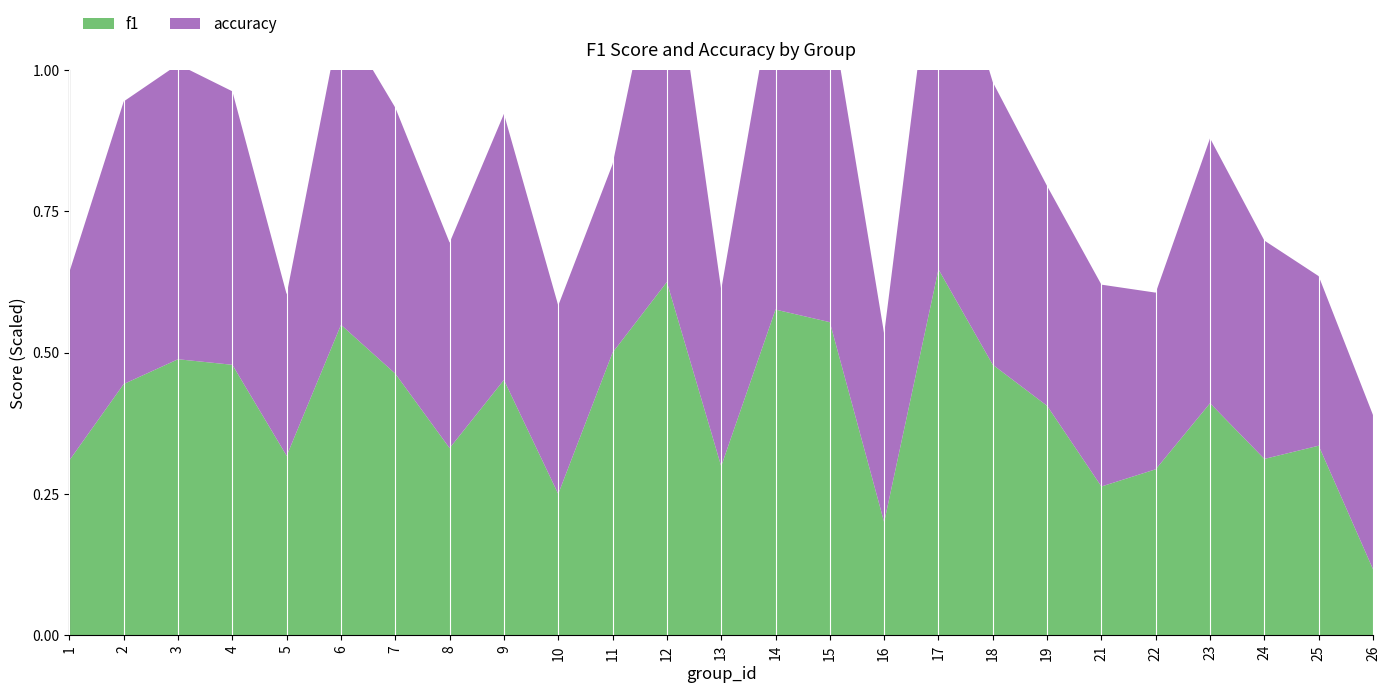

Reading right to left, what are all the values shown in this chart?

f1: 26=0.1	25=0.3	24=0.3	23=0.4	22=0.3	21=0.3	19=0.4	18=0.5	17=0.6	16=0.2	15=0.6	14=0.6	13=0.3	12=0.6	11=0.5	10=0.2	9=0.5	8=0.3	7=0.5	6=0.5	5=0.3	4=0.5	3=0.5	2=0.4	1=0.3
accuracy: 26=0.3	25=0.3	24=0.4	23=0.5	22=0.3	21=0.4	19=0.4	18=0.5	17=0.7	16=0.3	15=0.6	14=0.6	13=0.3	12=0.7	11=0.3	10=0.3	9=0.5	8=0.4	7=0.5	6=0.5	5=0.3	4=0.5	3=0.5	2=0.5	1=0.3